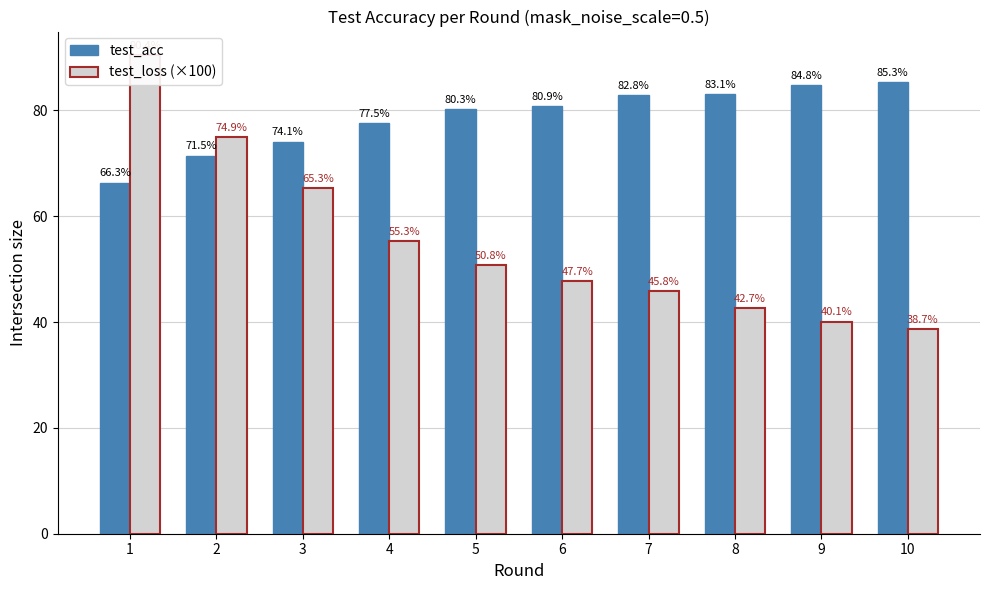

The value of test_loss (×100) at 4 is 83.0. True or false?

False